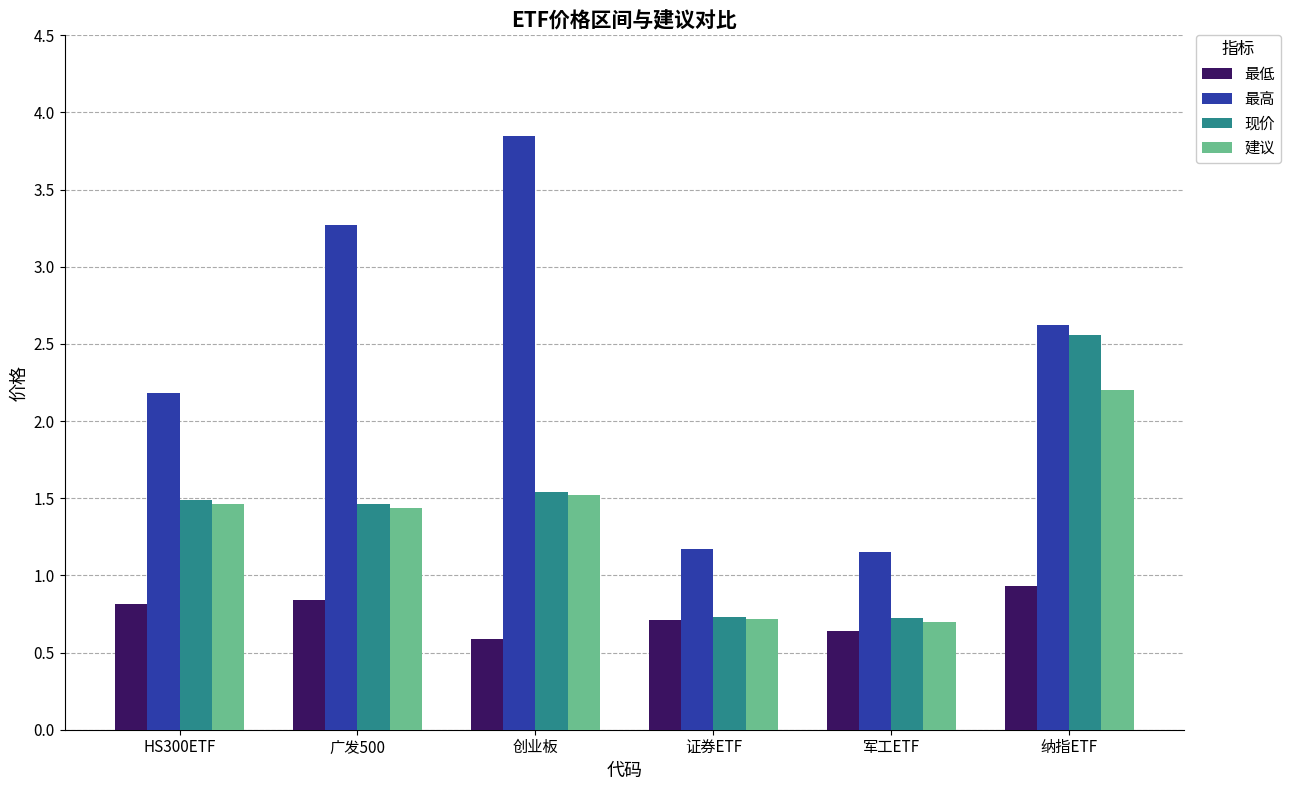

The value of 最高 at HS300ETF is 1.5. True or false?

False